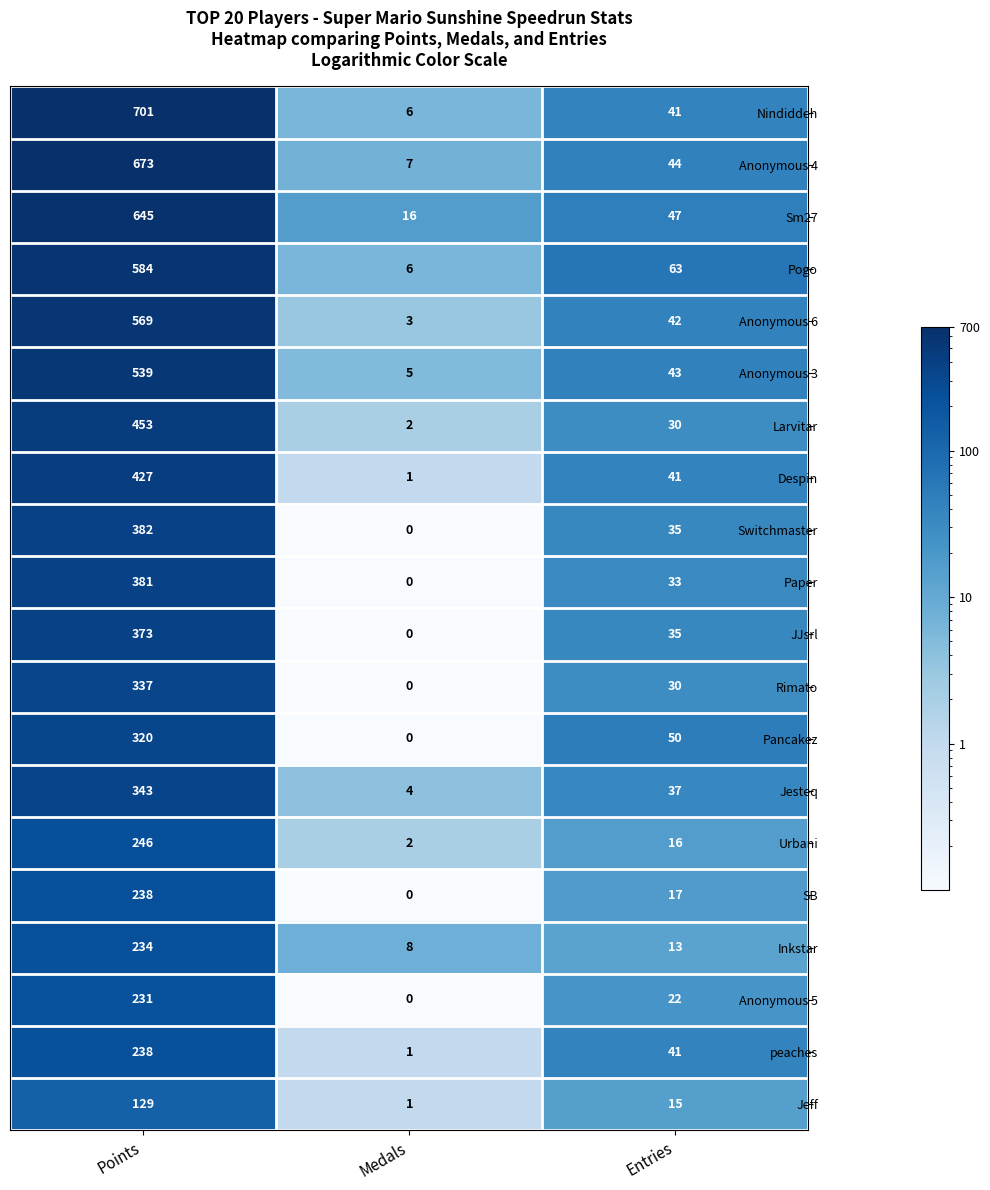

What is the average value of the Nindiddeh series?

249